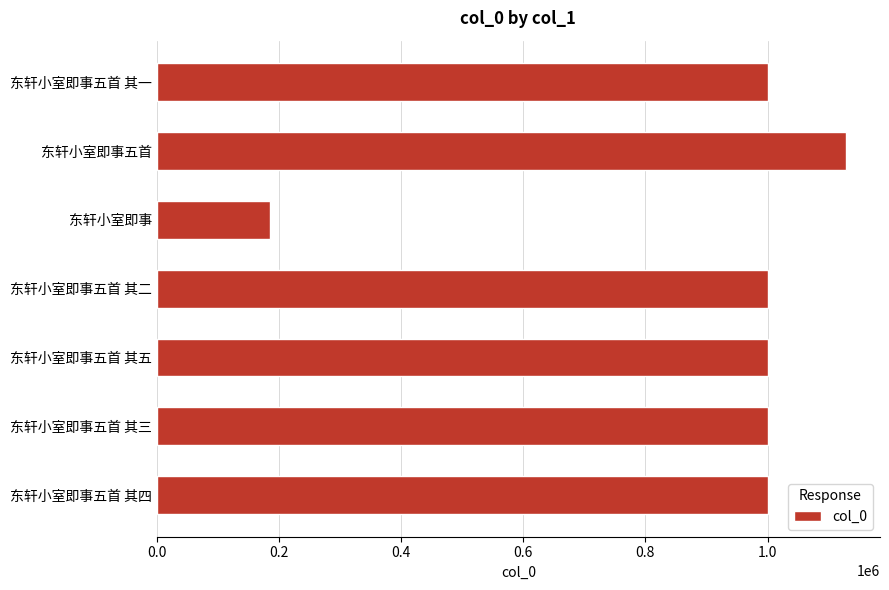

What is the sum of all values?

6318068